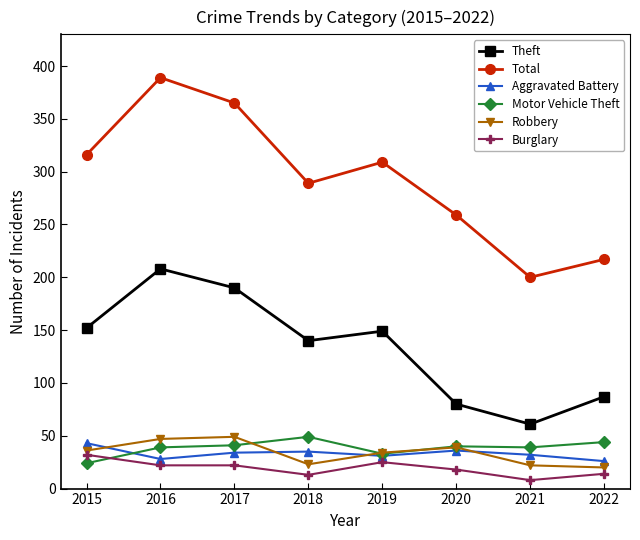

The Motor Vehicle Theft series shows 39 at 2016. True or false?

True